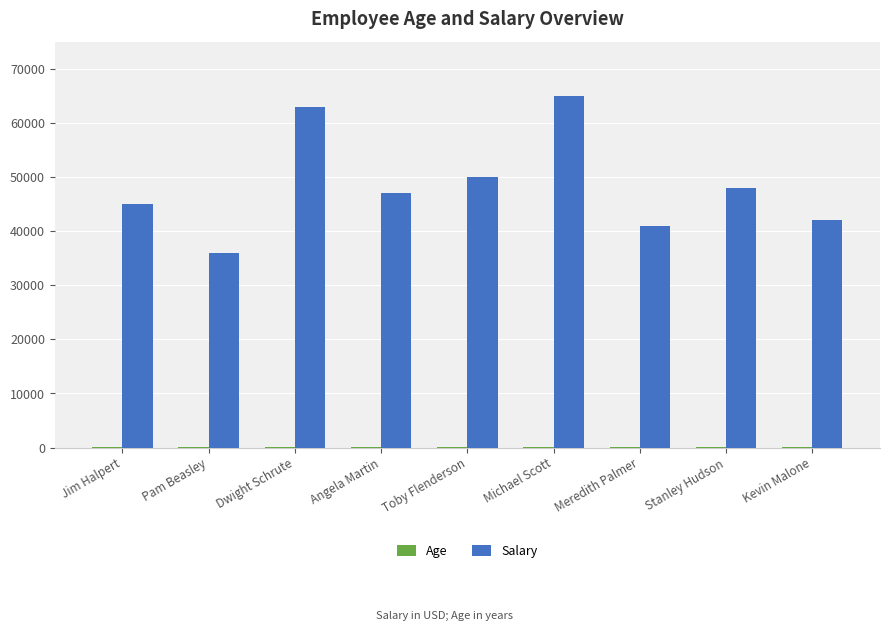

What is the sum of the Salary values at Meredith Palmer and Michael Scott?

106000